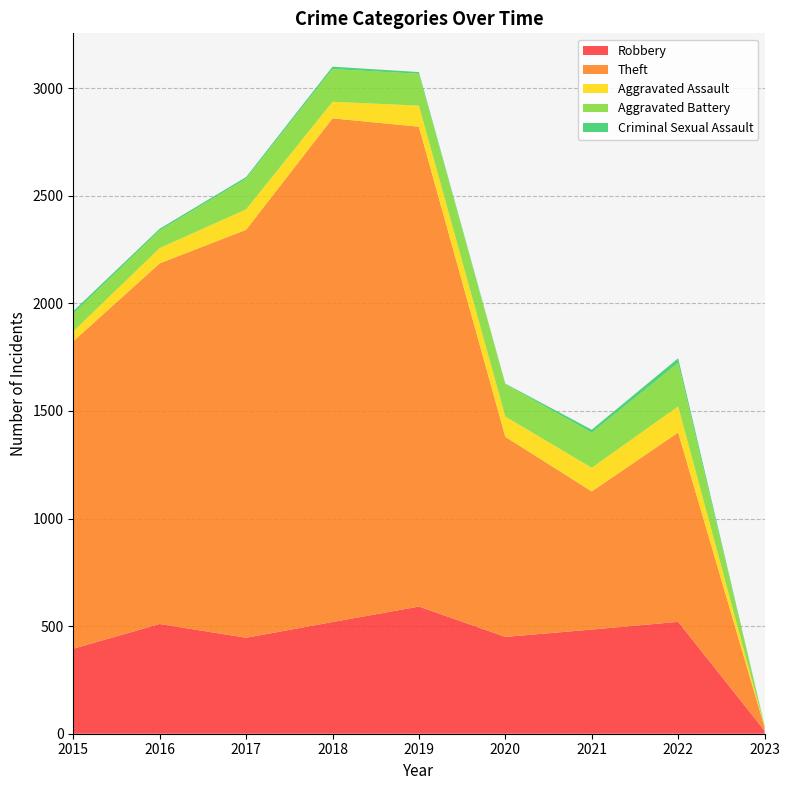

Reading right to left, transcribe all the data shown in this chart.

Robbery: 14	520	484	450	591	519	446	510	395
Theft: 16	880	642	930	2230	2341	1896	1676	1429
Aggravated Assault: 3	121	110	94	98	77	95	71	46
Aggravated Battery: 5	202	163	150	148	152	142	82	82
Criminal Sexual Assault: 1	22	14	3	8	11	8	8	12